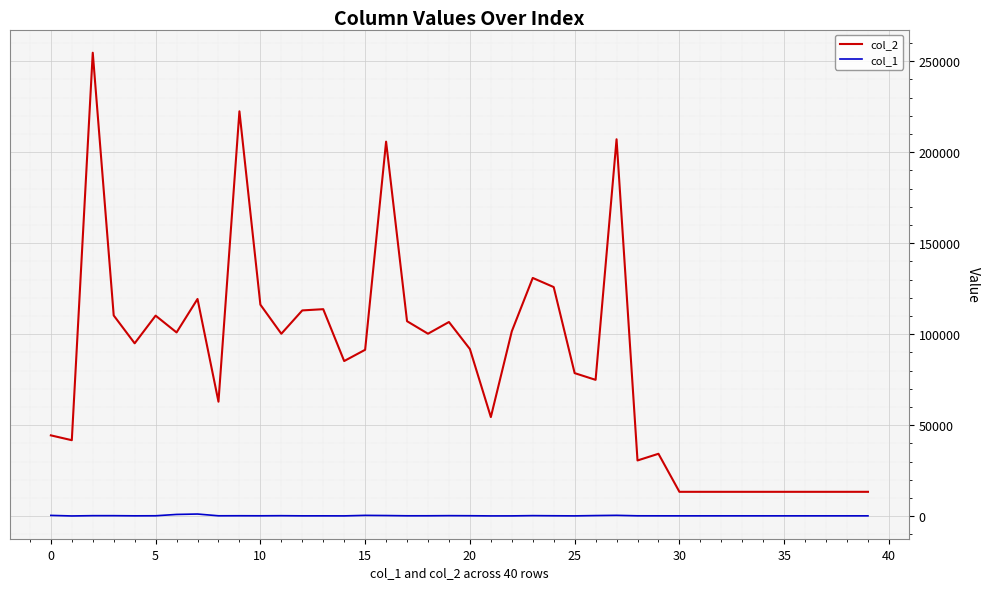

What is the difference between the maximum and minimum values in the col_2 series?

241213